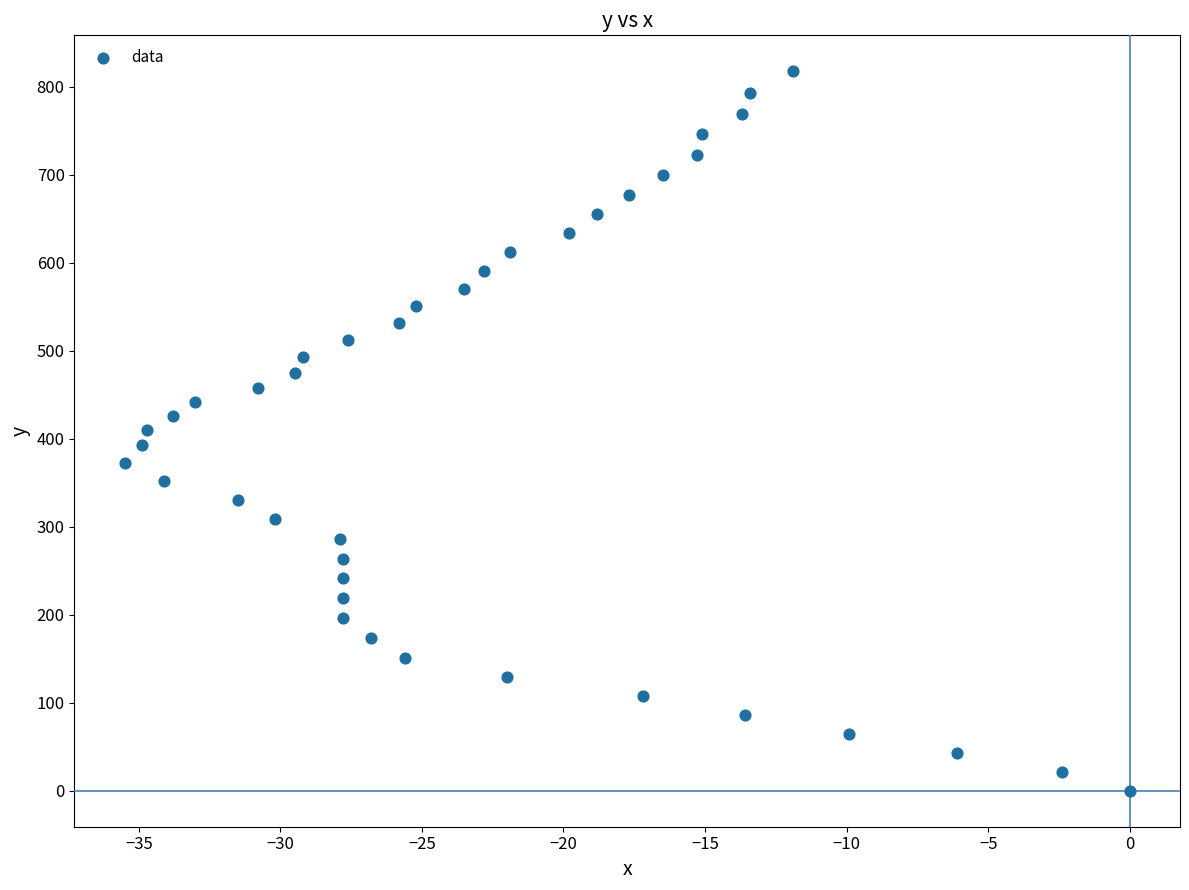

What is the range of X values (max minus min)?

35.5